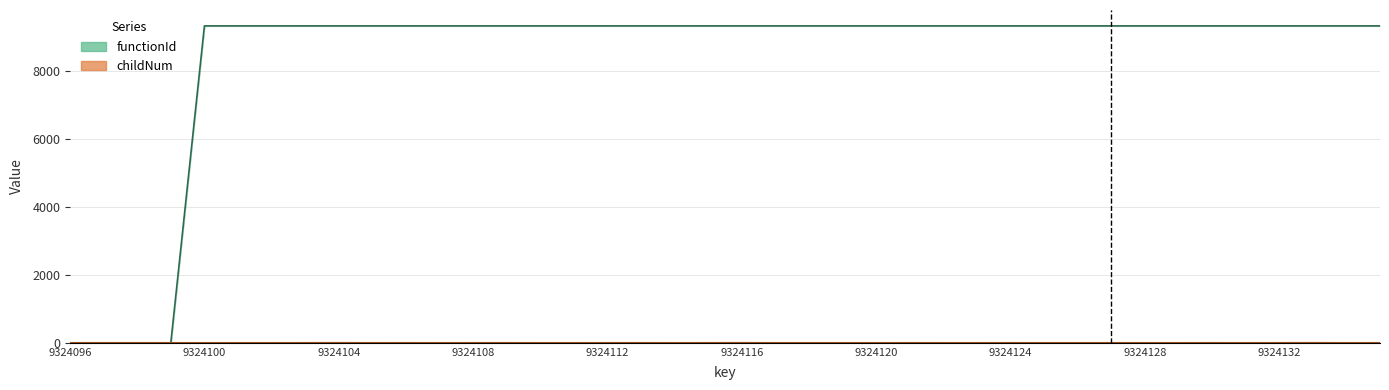

Which series has the largest range (max minus min)?

functionId